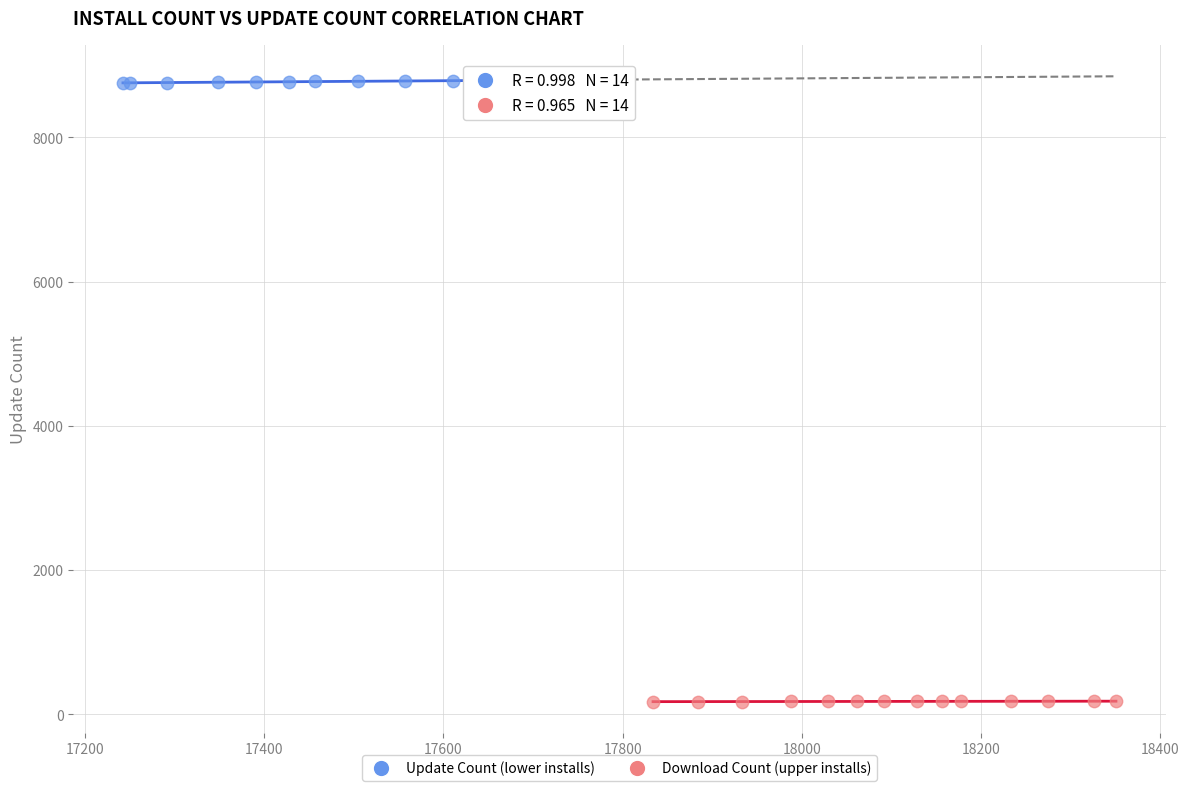

Which series reaches the minimum Y coordinate?

Download Count (upper installs)